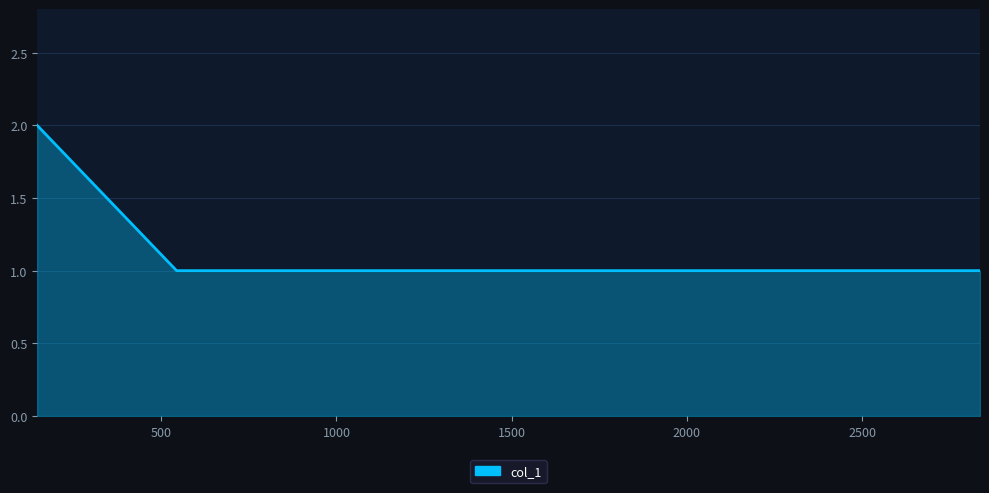

What is the smallest value displayed?

1